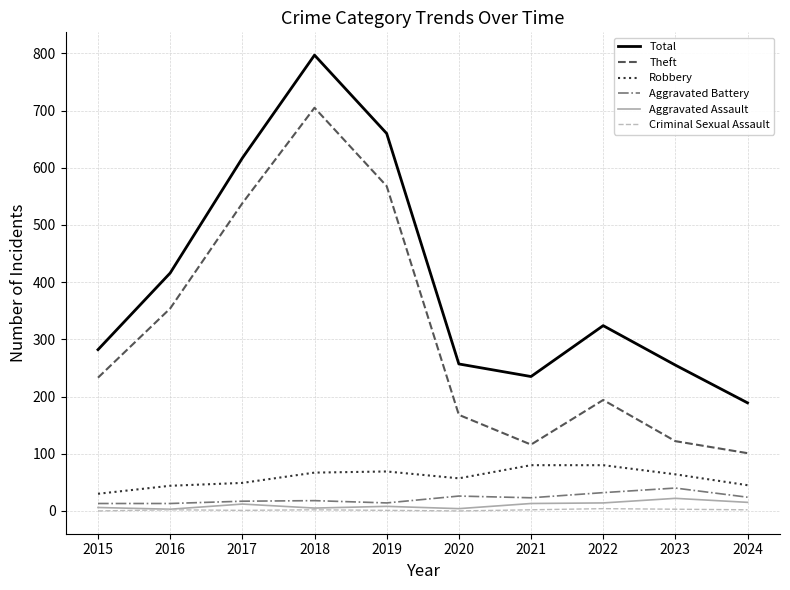

The value of Robbery at 2018 is 98. True or false?

False